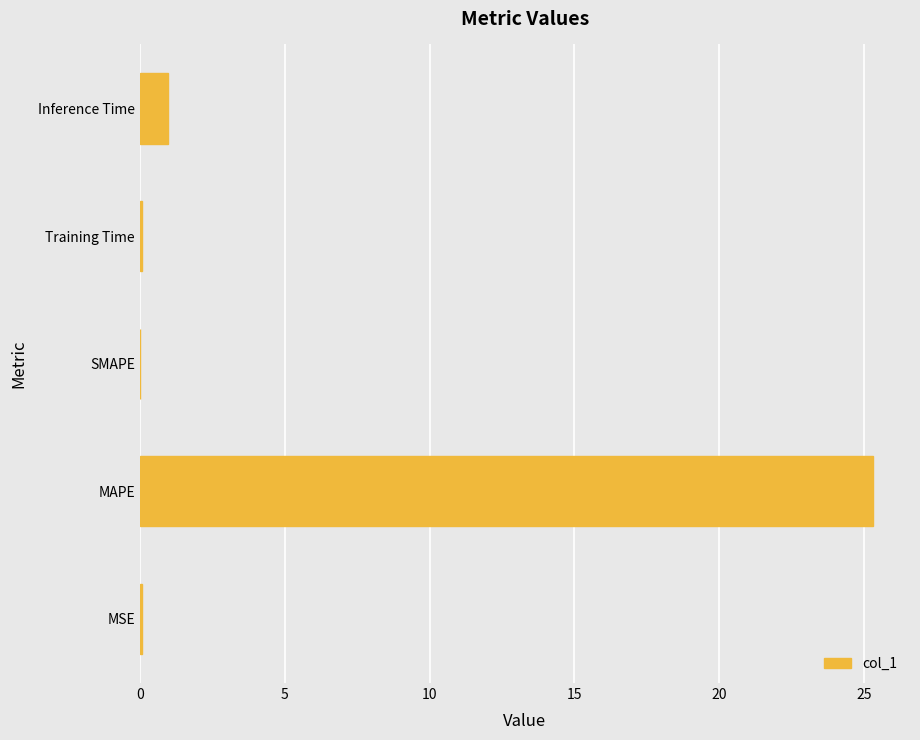

The chart shows a value of 0.0 at SMAPE. True or false?

True